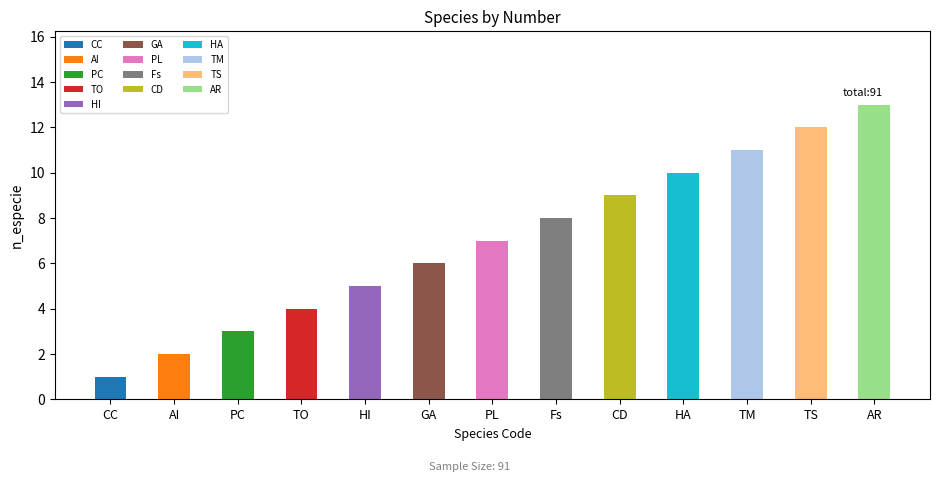

At which label is the value closest to 7?

PL